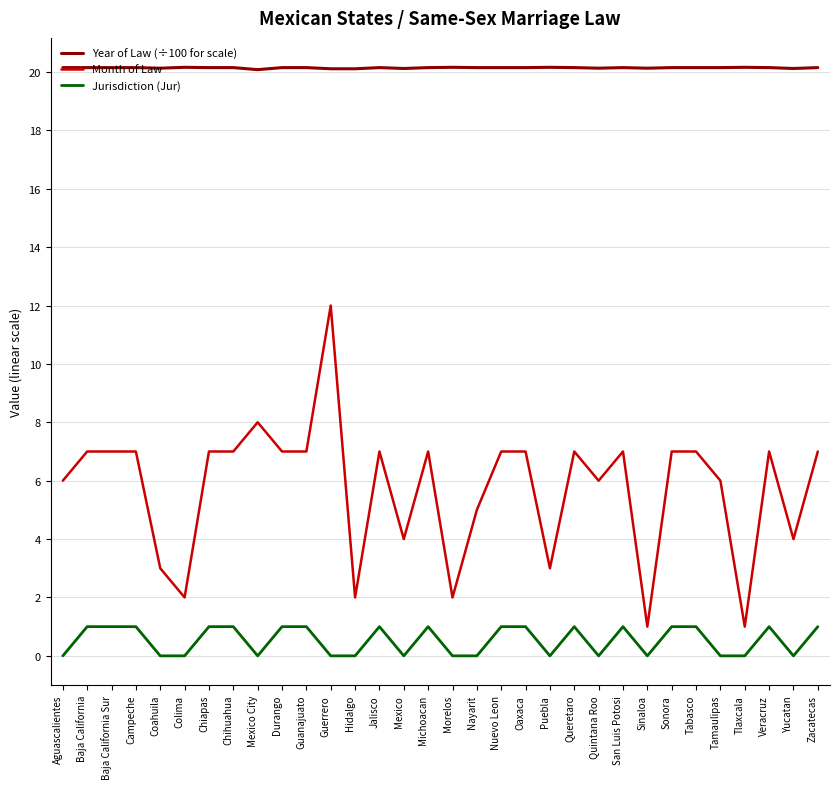

Between Nayarit and Tabasco, which series saw the biggest shift?

Month of Law